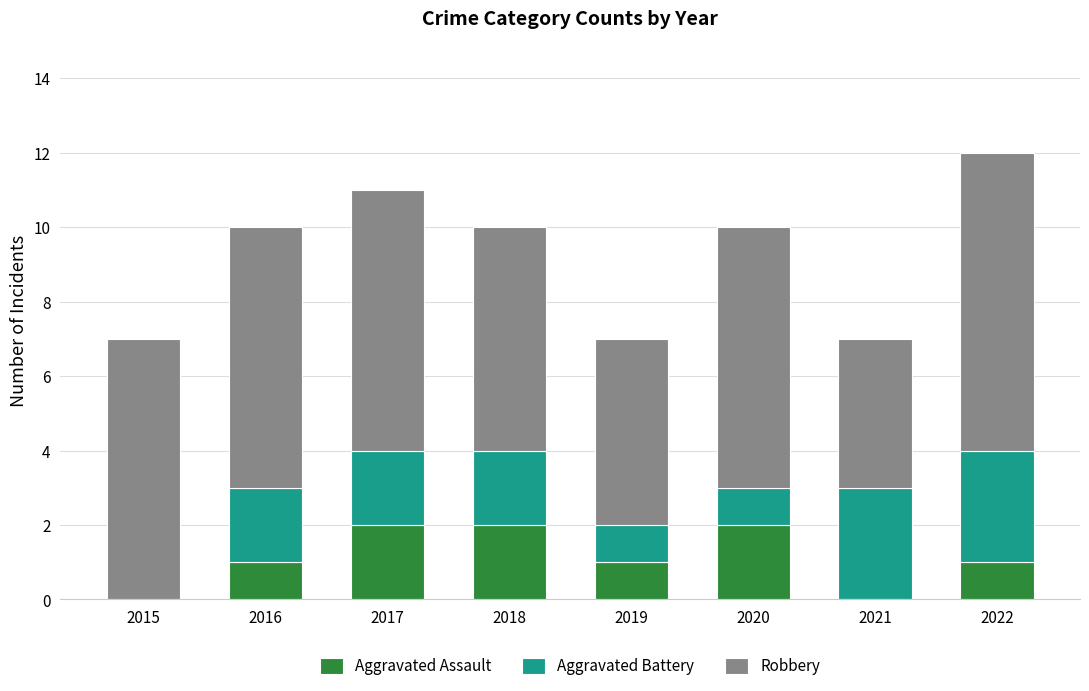

Are the bars horizontal?

No